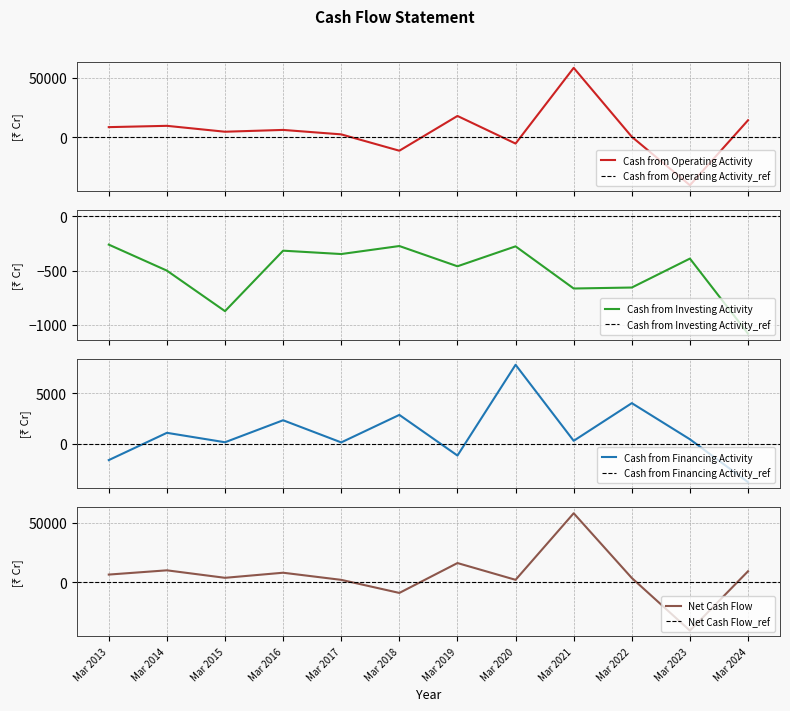

What is the sum of the Net Cash Flow values at Mar 2019 and Mar 2021?

74391